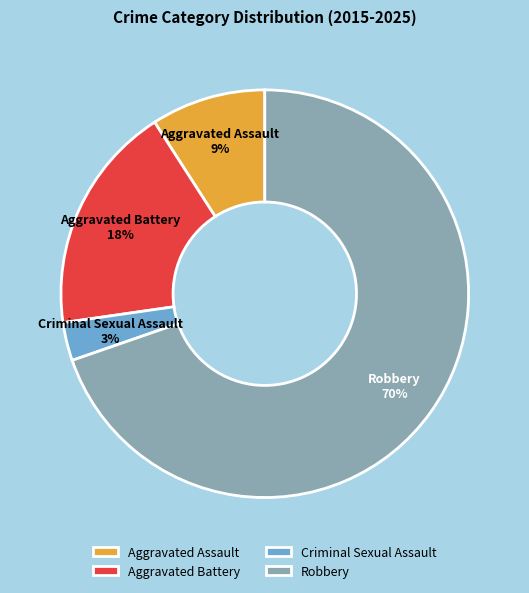

What is the ratio of the value at Criminal Sexual Assault to the value at Aggravated Battery?

0.2